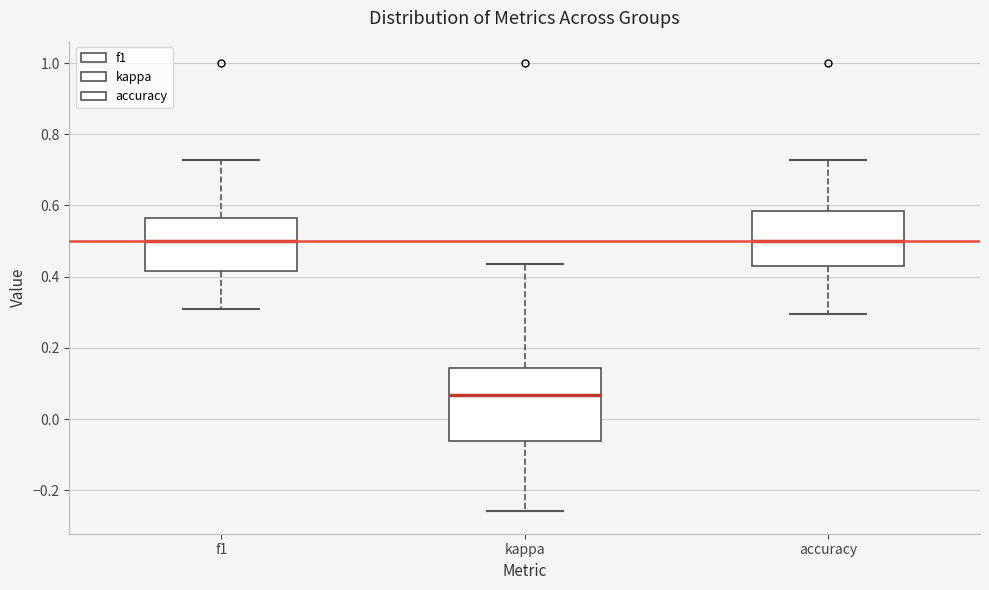

Where does the upper whisker of the box for accuracy end on the y-axis? The values are not printed on the chart, so give them approximately, as read against the axis.

0.72